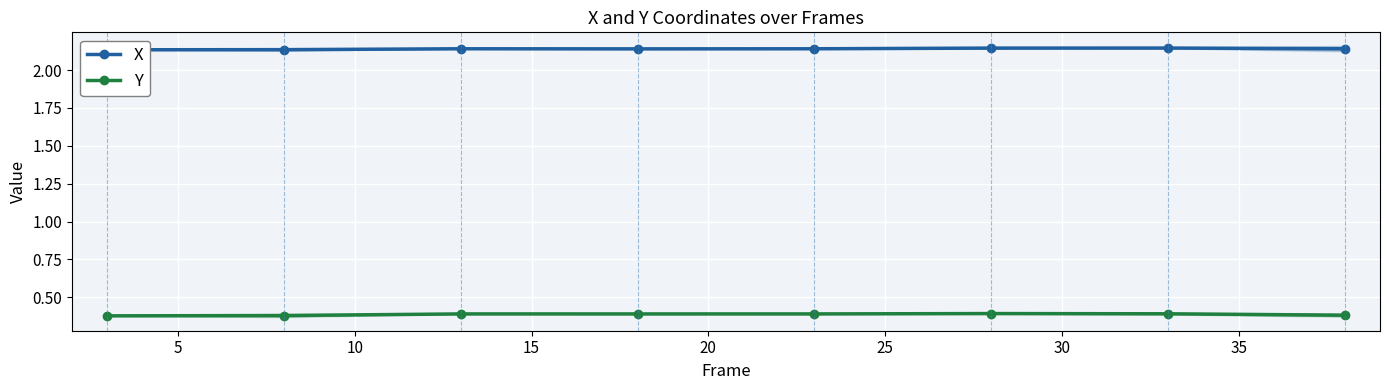

True or false: Y has more than 1 interior local peaks.

True